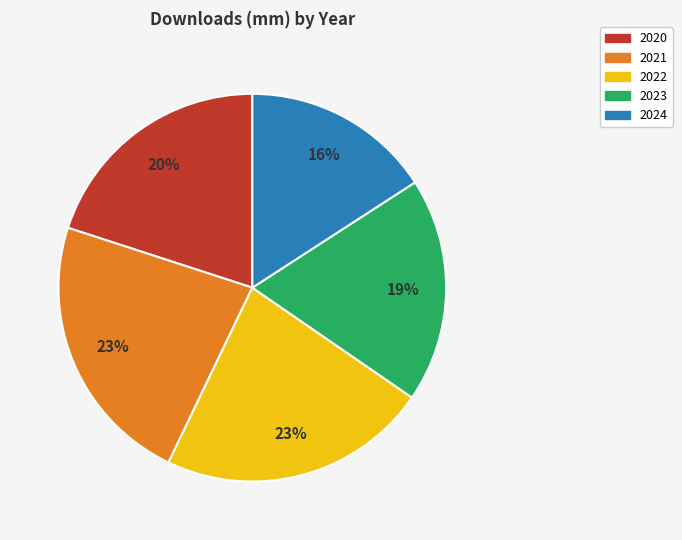

Which slice is the smallest?

2024